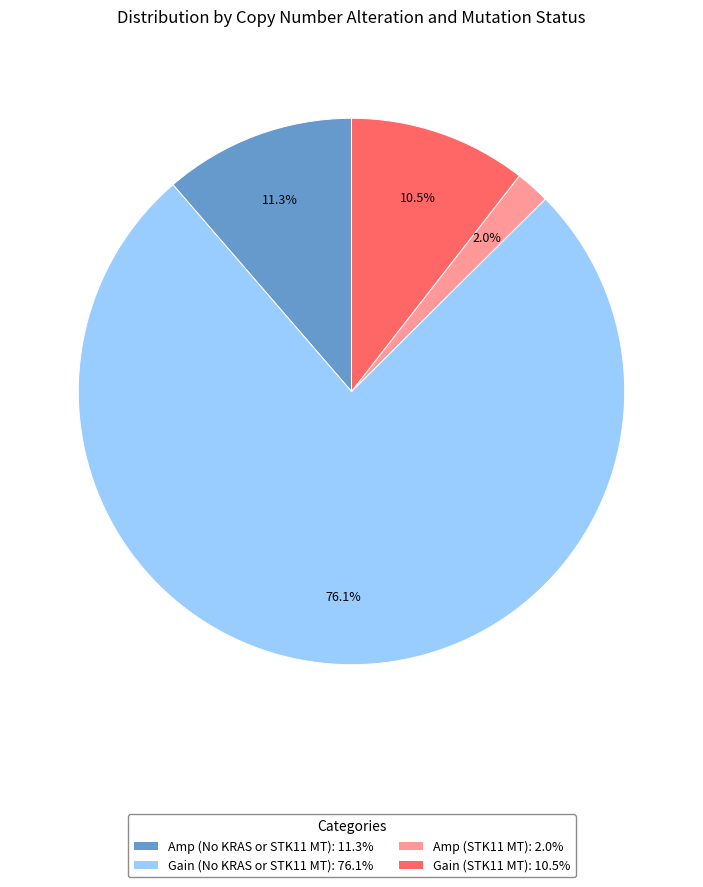

What percentage is NOT represented by Gain (STK11 MT): 10.5%?

89.5%